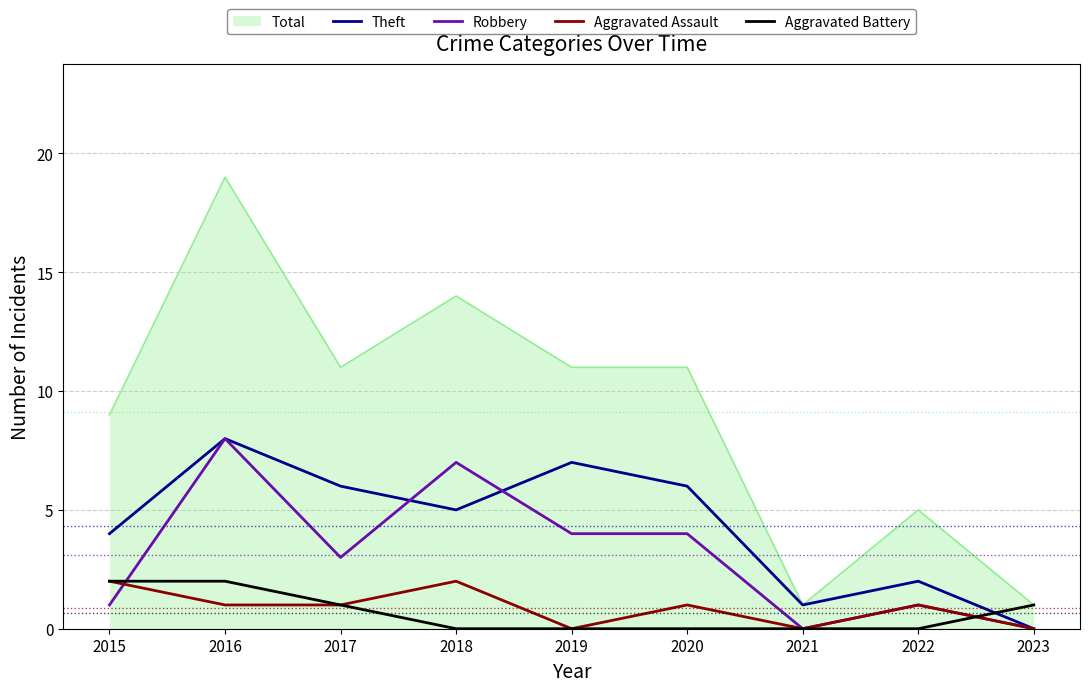

What is the difference between the second highest and minimum values in the Theft series?

7